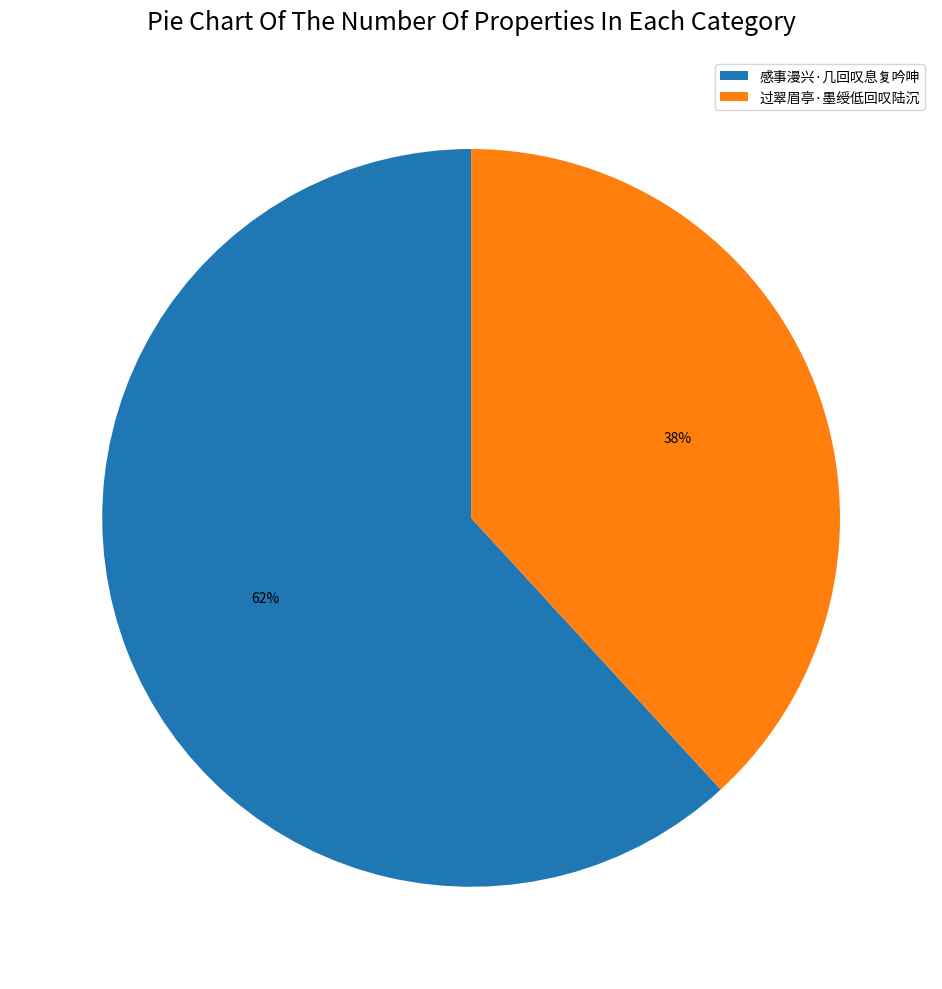

To the nearest percent, what is the average slice percentage?

50%